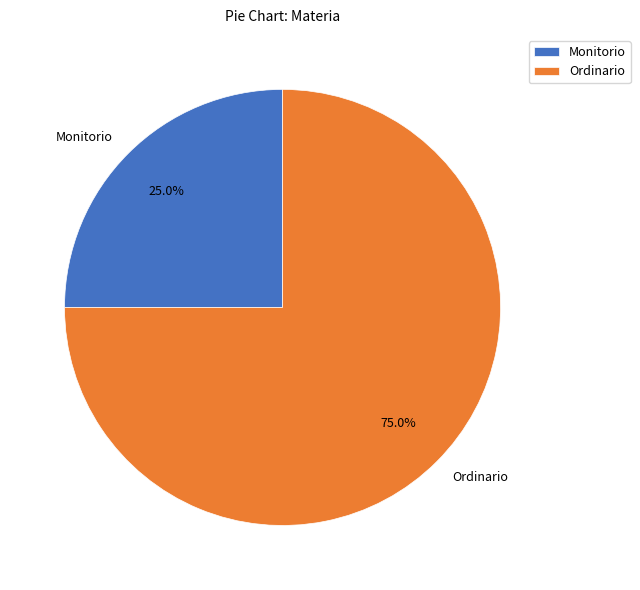

True or false: Ordinario accounts for 75% of the total.

True